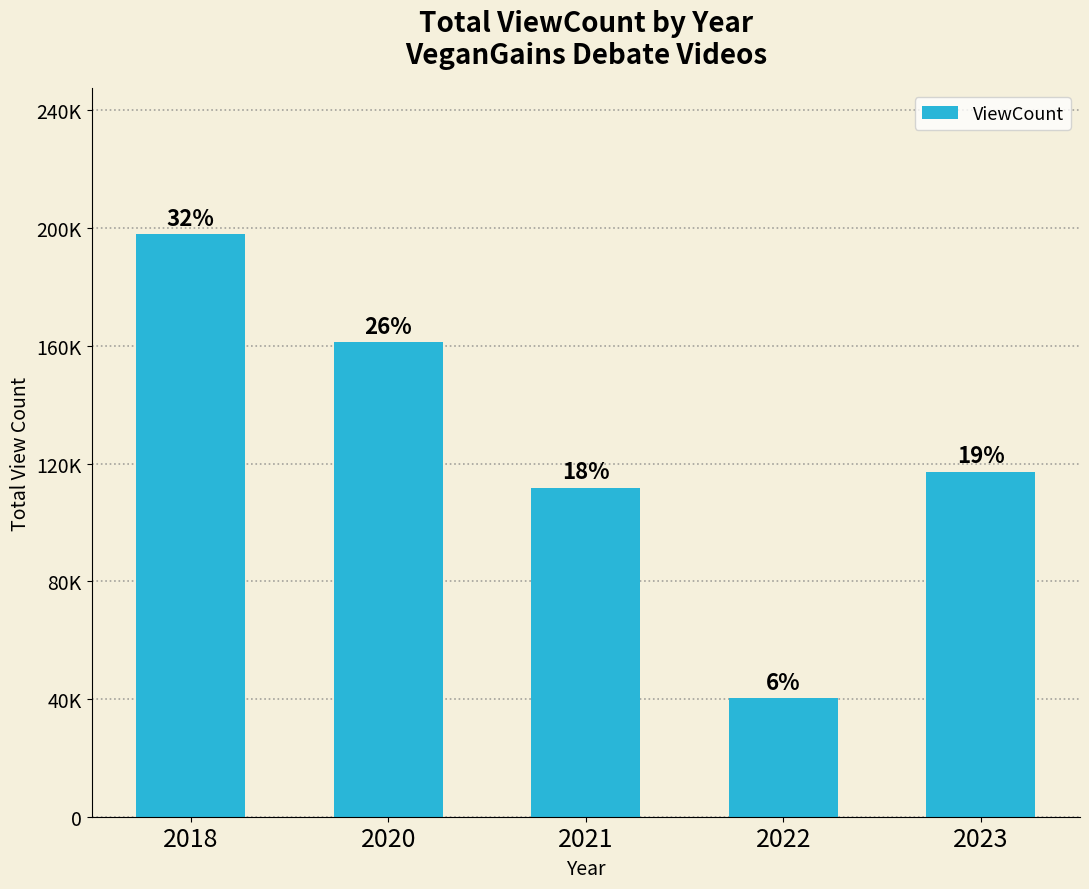

Does the chart contain any negative values?

No